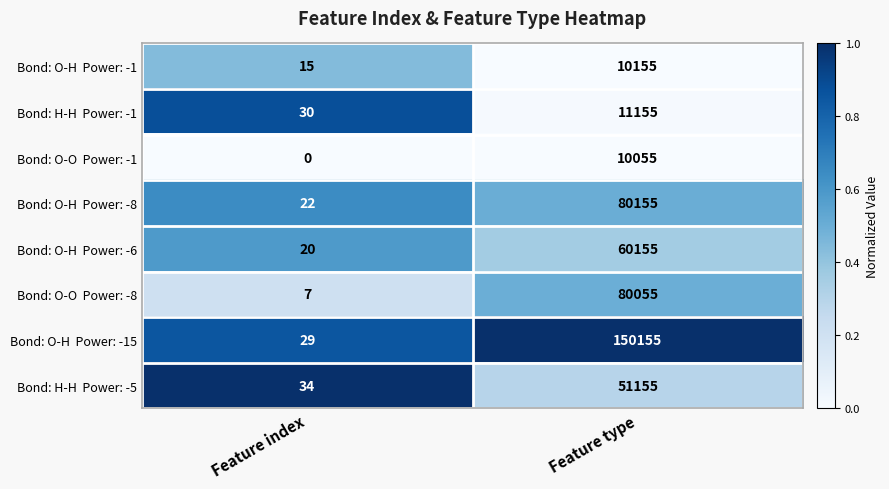

What is the spread (max minus min) of values at Feature type?

140100